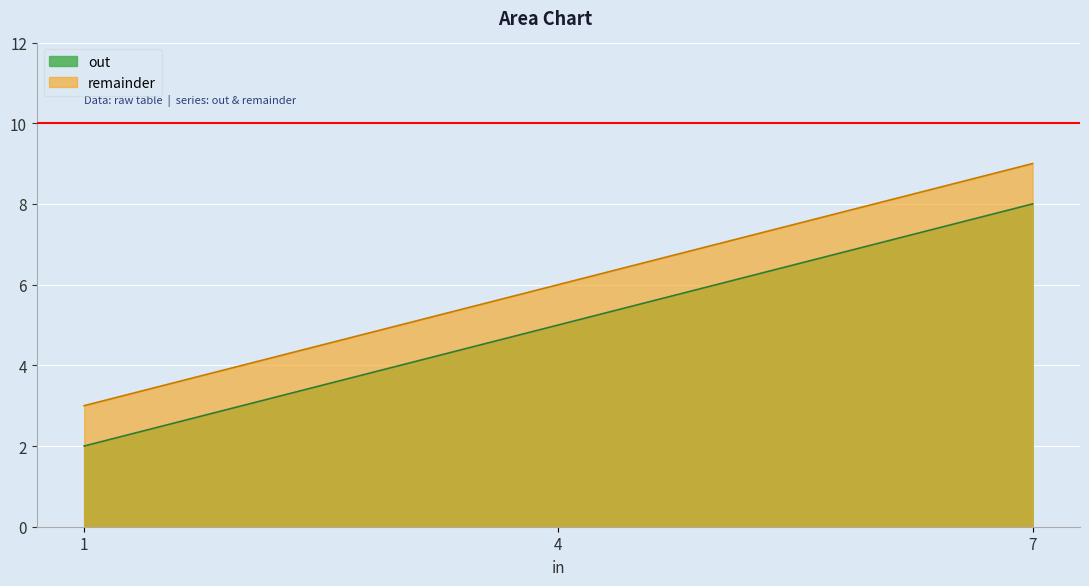

How many data points in out are less than 5?

1